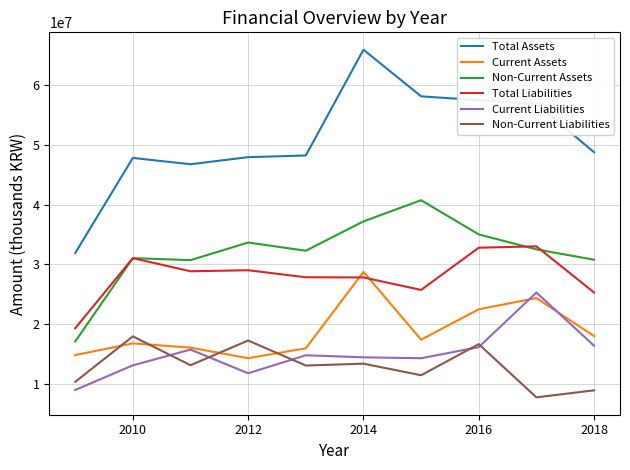

At how many categories does at least one series exceed 37271092?

9